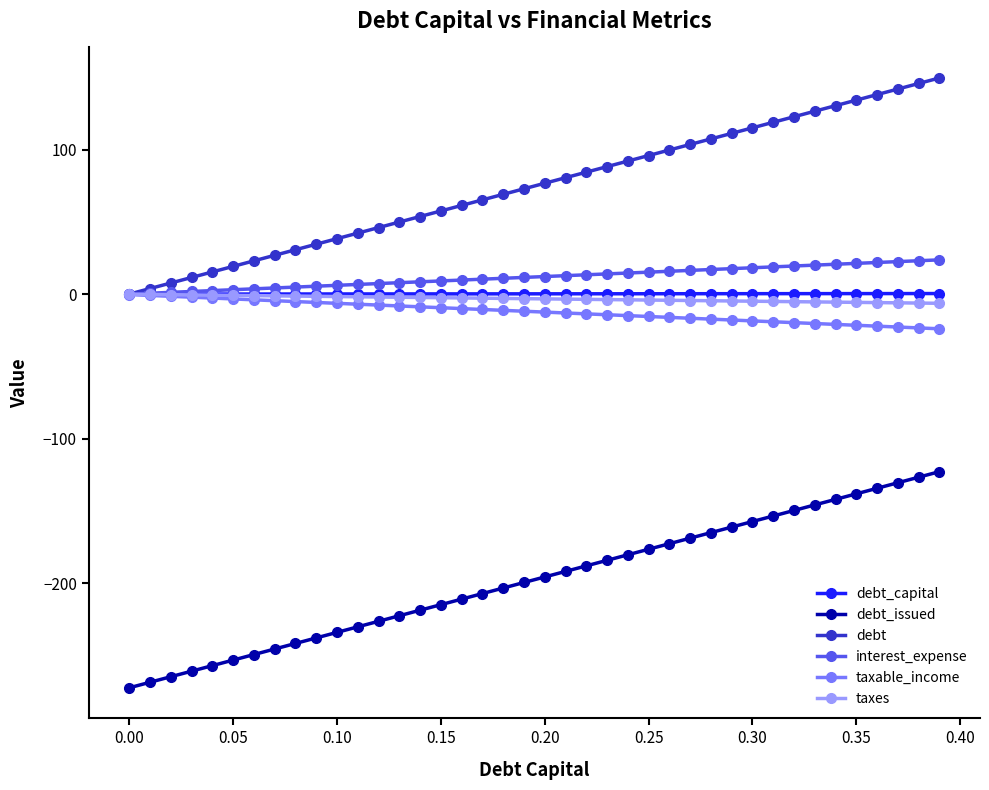

True or false: debt_issued and interest_expense intersect in this chart.

False